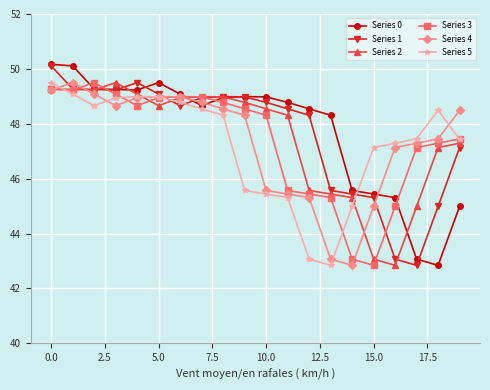

What is the lowest value of the Series 5 series?

42.8